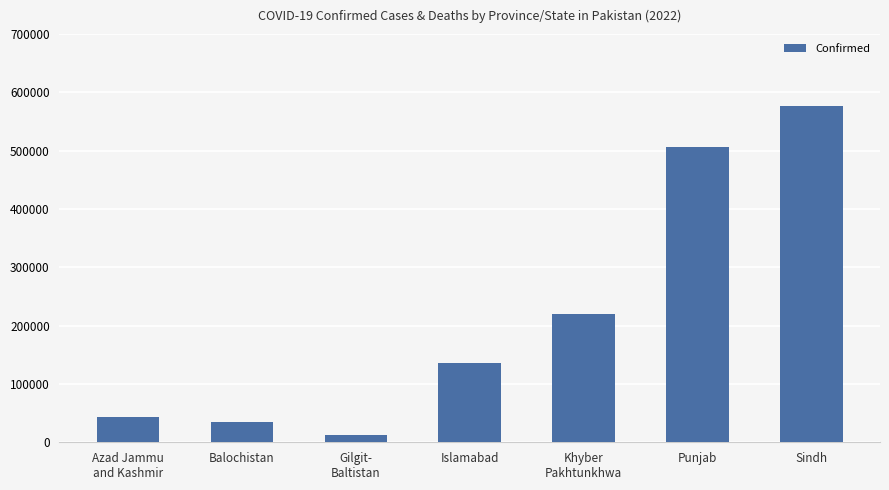

List the labels in order of value, smallest first.

Gilgit-
Baltistan, Balochistan, Azad Jammu
and Kashmir, Islamabad, Khyber
Pakhtunkhwa, Punjab, Sindh